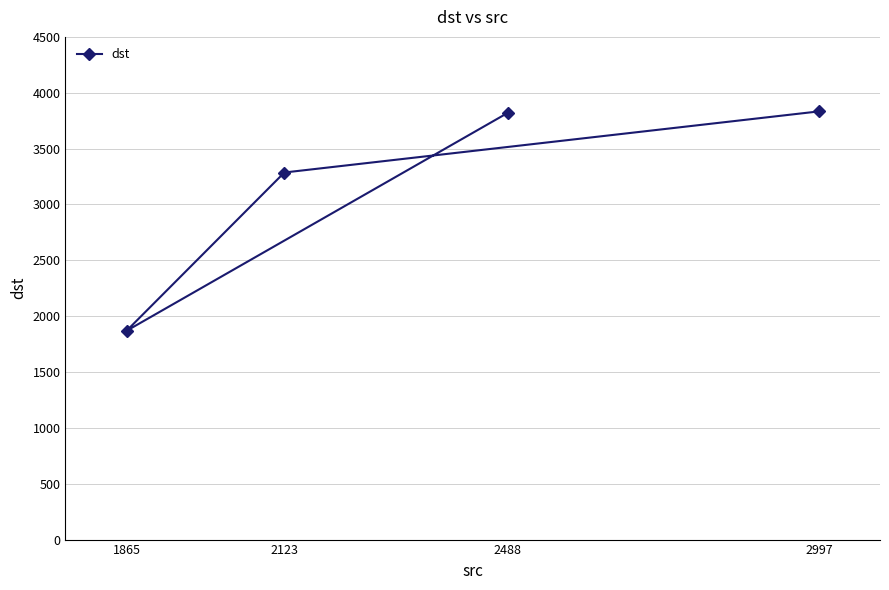

Rank the categories by value from lowest to highest.

1865, 2123, 2488, 2997